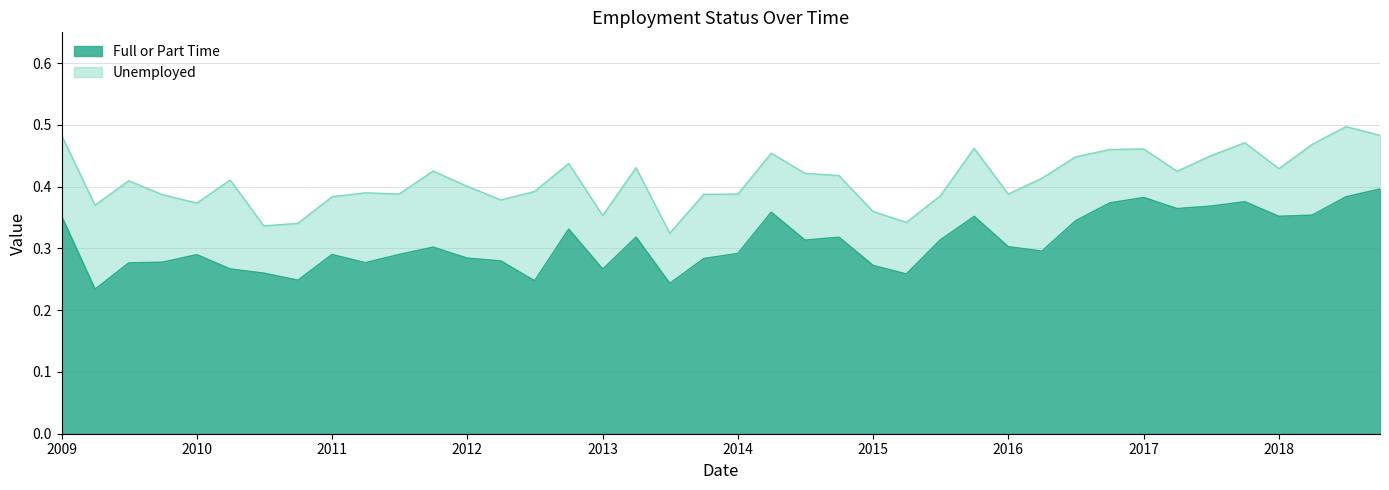

What is the value of the Unemployed point at the 23rd from the left?

0.4